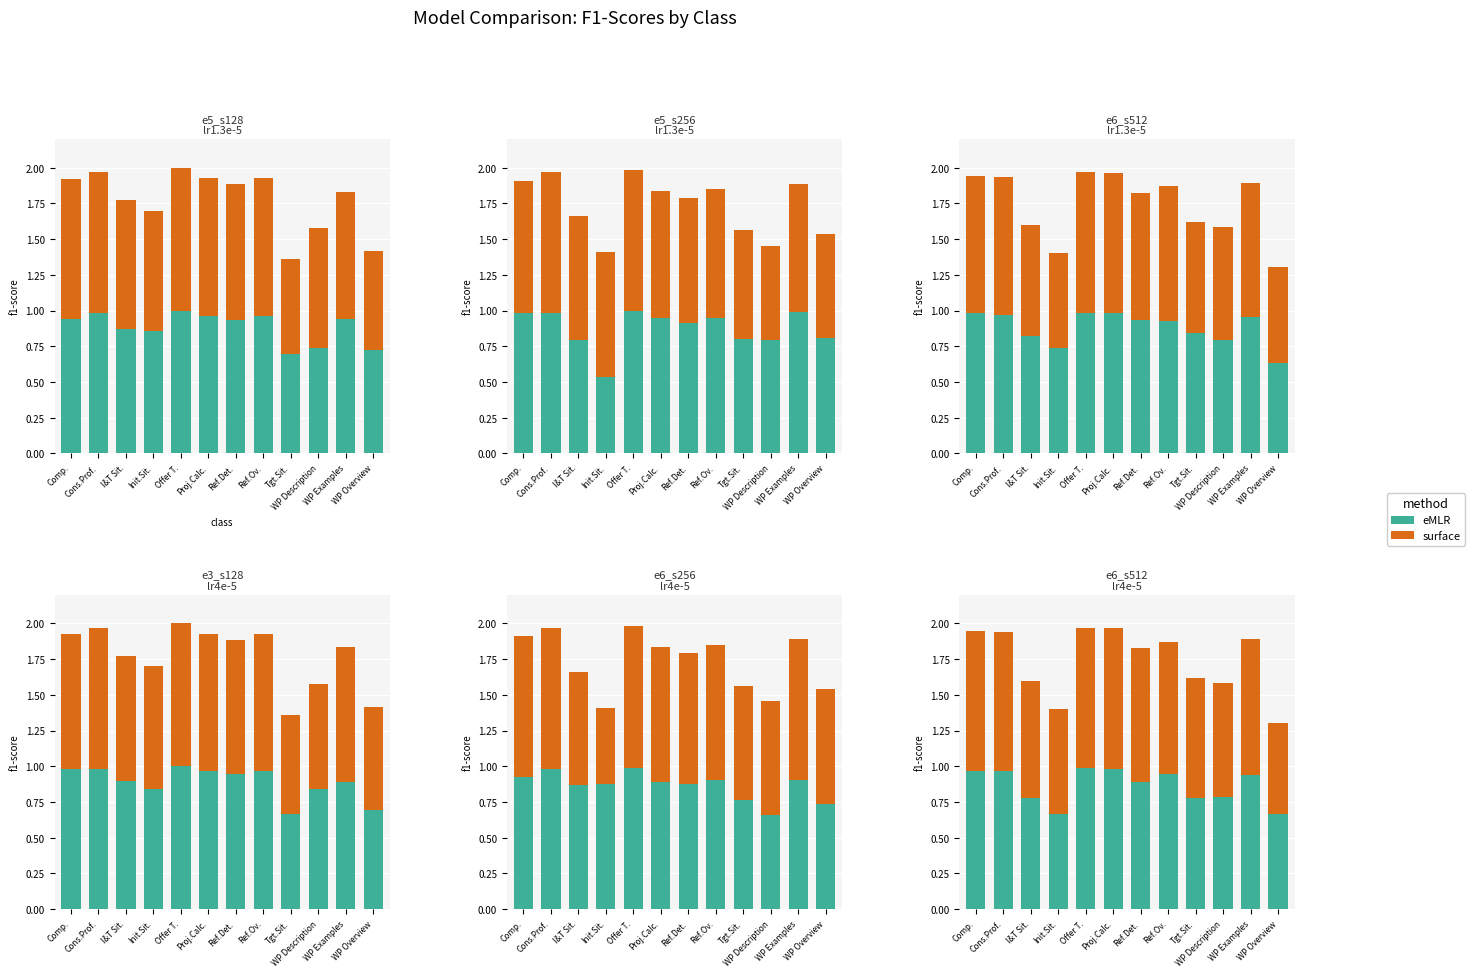

What is the difference between the highest and lowest values at Init.Sit.?

0.1